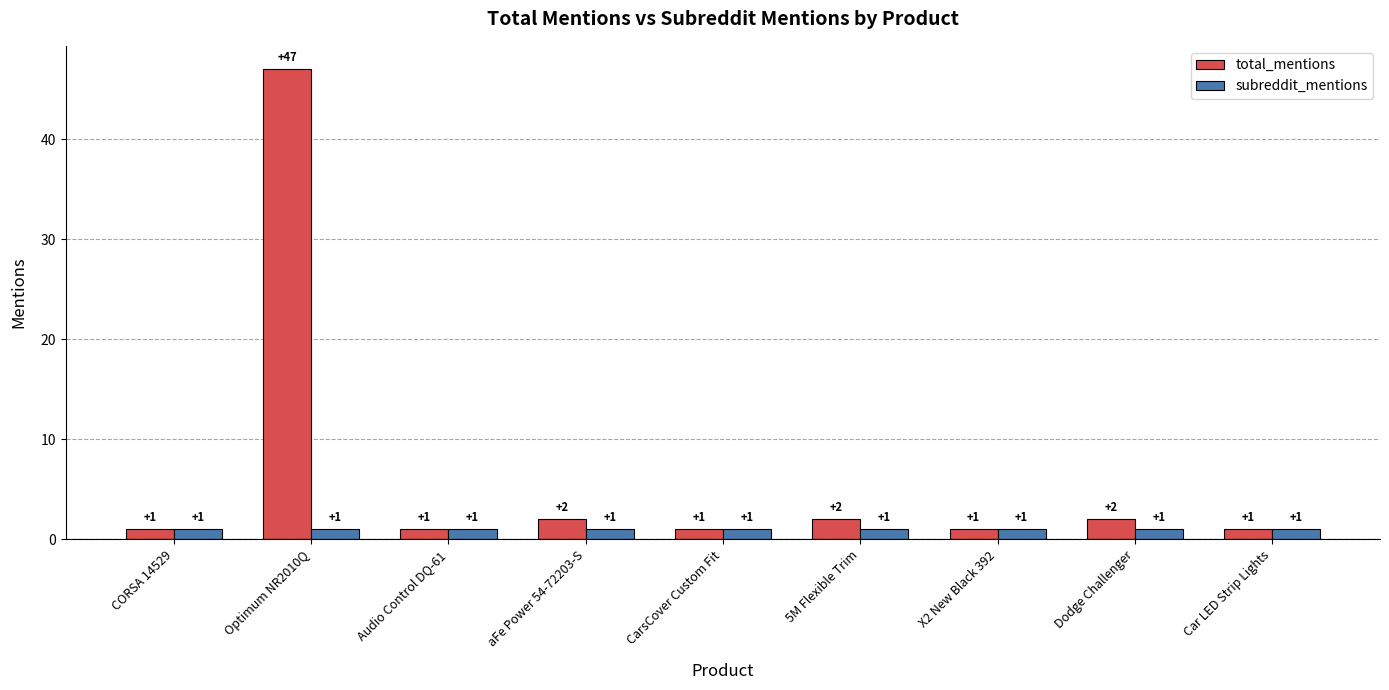

Reading left to right, what are all the values shown in this chart?

total_mentions: CORSA 14529=1	Optimum NR2010Q=47	Audio Control DQ-61=1	aFe Power 54-72203-S=2	CarsCover Custom Fit=1	5M Flexible Trim=2	X2 New Black 392=1	Dodge Challenger=2	Car LED Strip Lights=1
subreddit_mentions: CORSA 14529=1	Optimum NR2010Q=1	Audio Control DQ-61=1	aFe Power 54-72203-S=1	CarsCover Custom Fit=1	5M Flexible Trim=1	X2 New Black 392=1	Dodge Challenger=1	Car LED Strip Lights=1